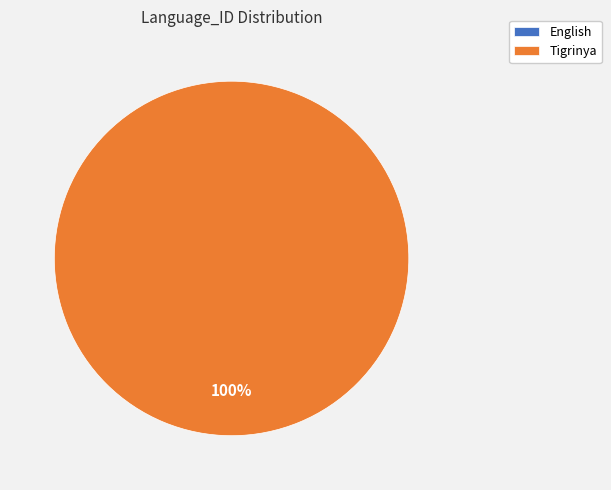

What is the largest slice in the pie chart?

Tigrinya